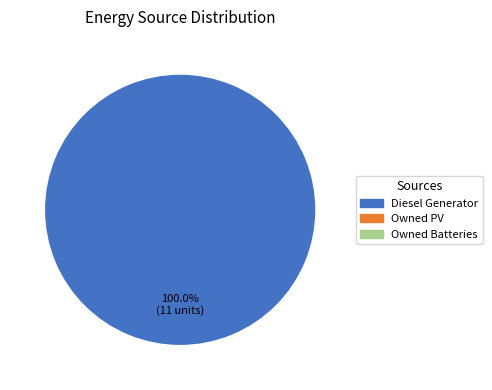

Is there a majority slice in this chart?

Yes